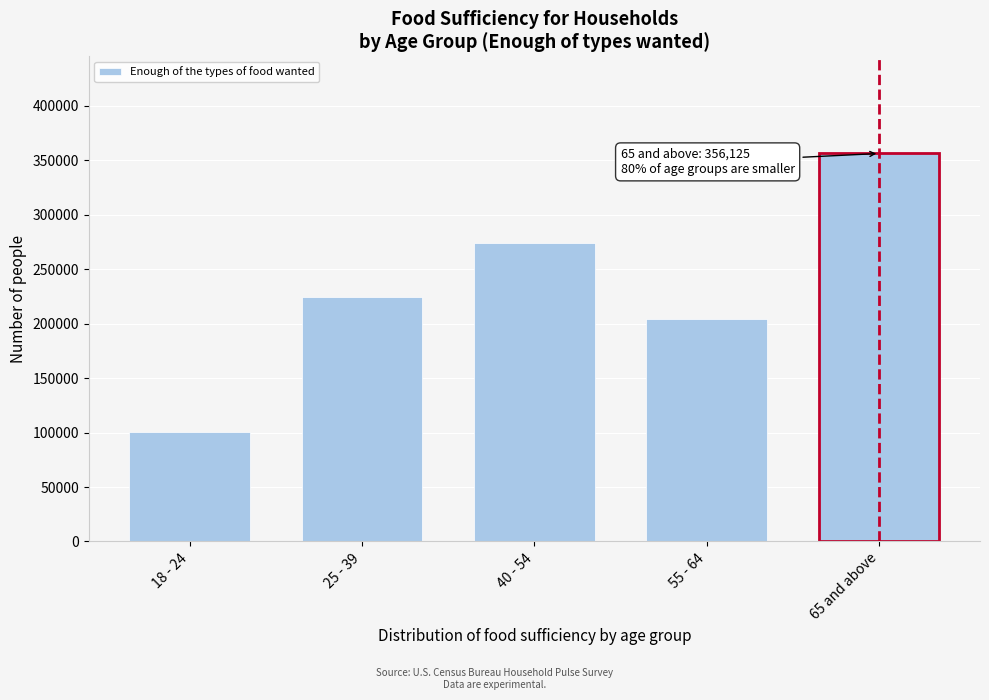

Reading left to right, list all the values displayed in this chart.

100872	224430	274385	204468	356125